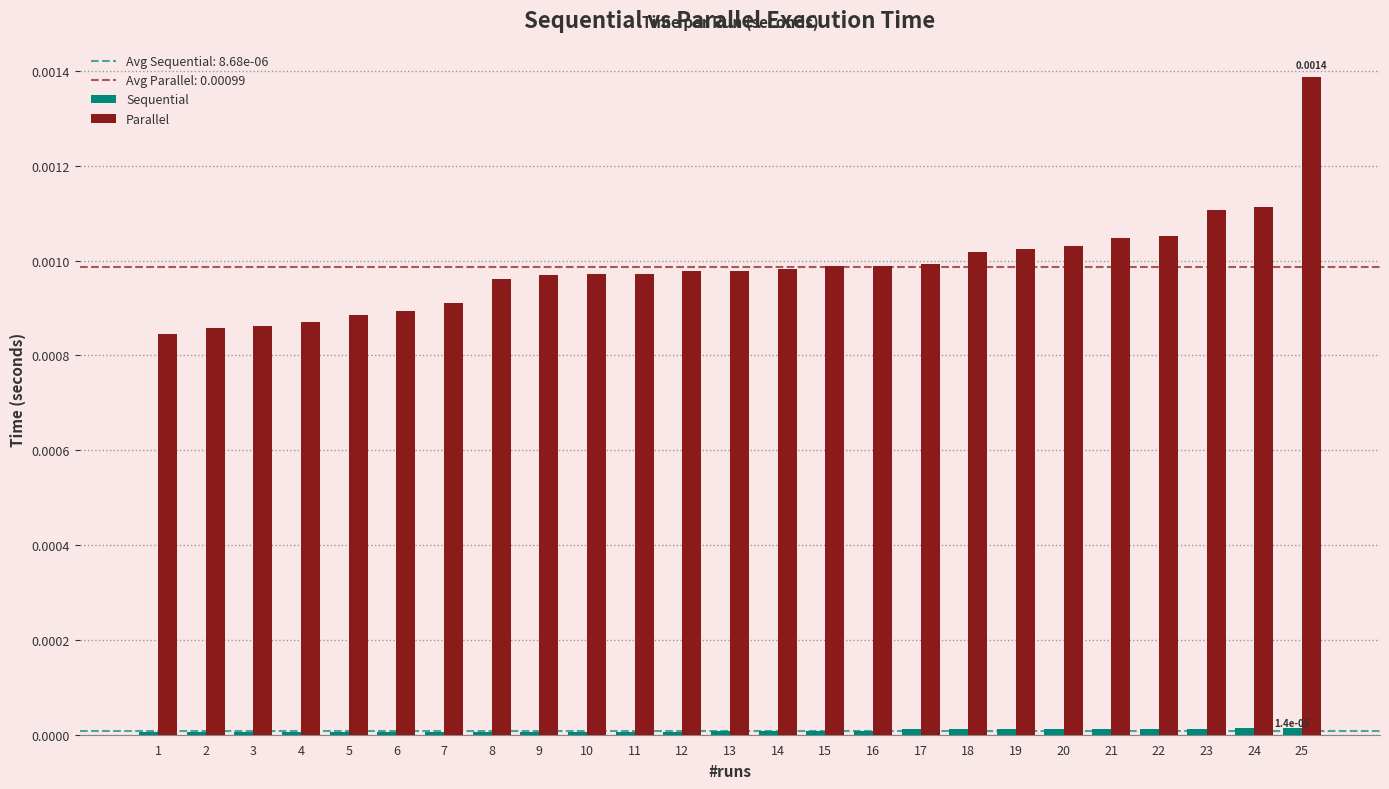

At which category is the sum across all series the highest?

25